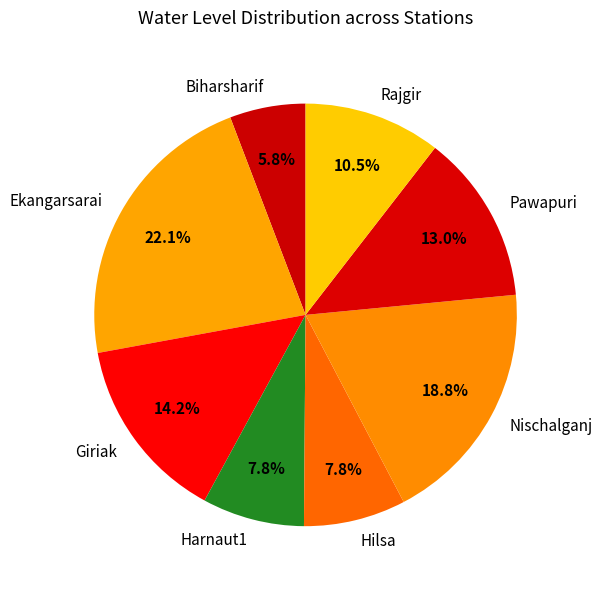

To the nearest percent, what is the difference between the largest and smallest slice percentages?

16%